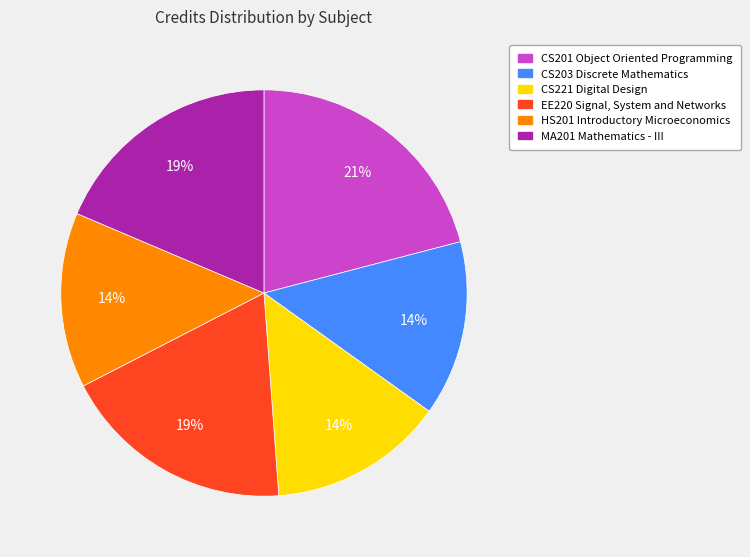

To the nearest percent, what is the difference between the largest and smallest slice percentages?

7%